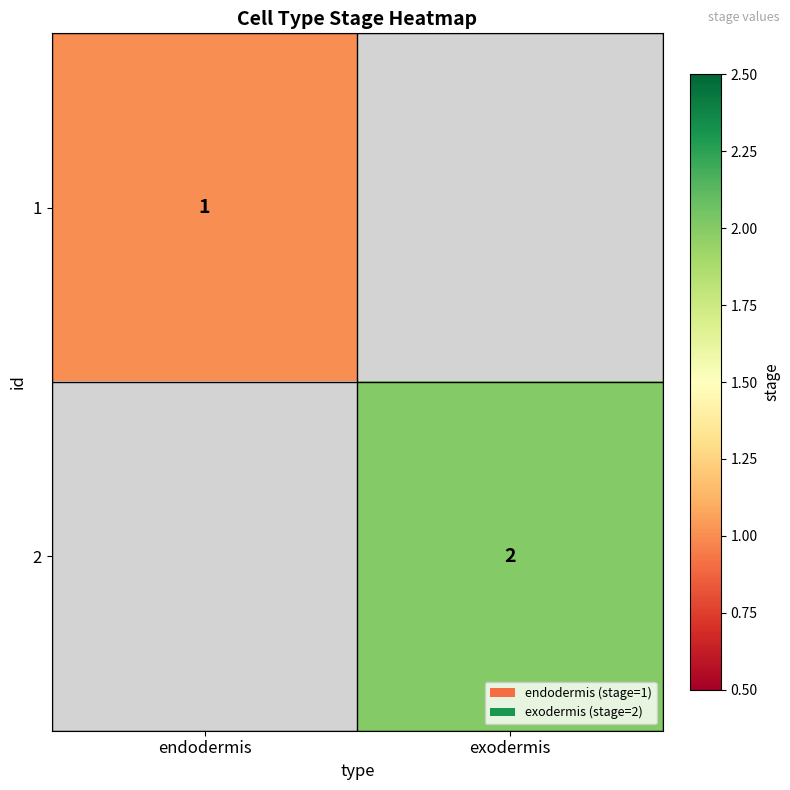

True or false: 2 has a value of 3 at exodermis.

False